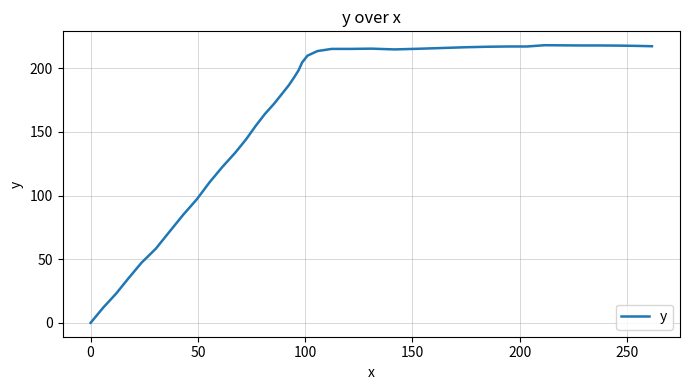

What is the maximum value shown in the chart?

218.2